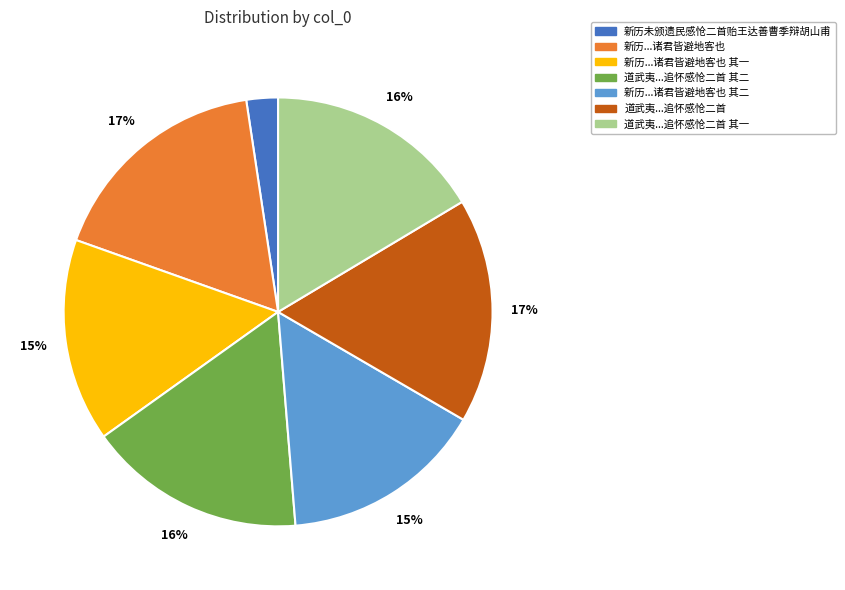

To the nearest percent, what is the difference between the largest and smallest slice percentages?

15%